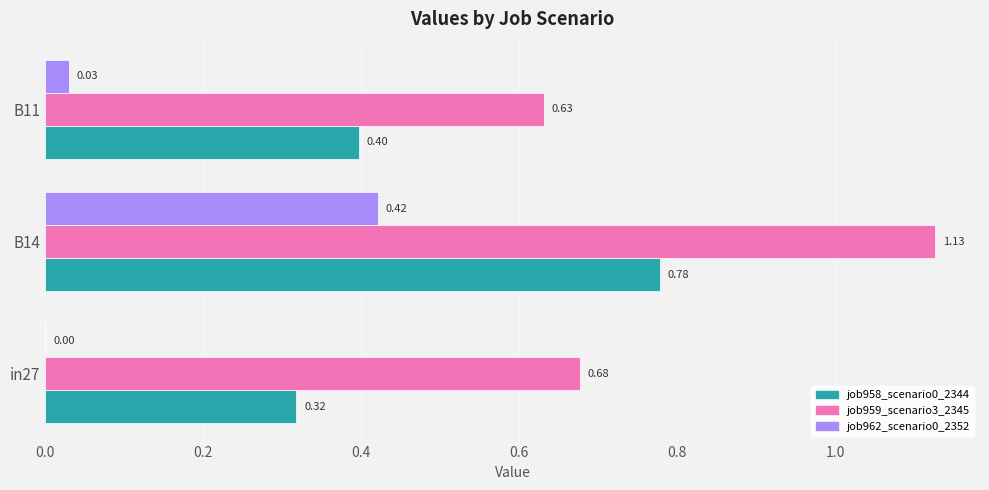

Which series changed the most between B14 and B11?

job959_scenario3_2345